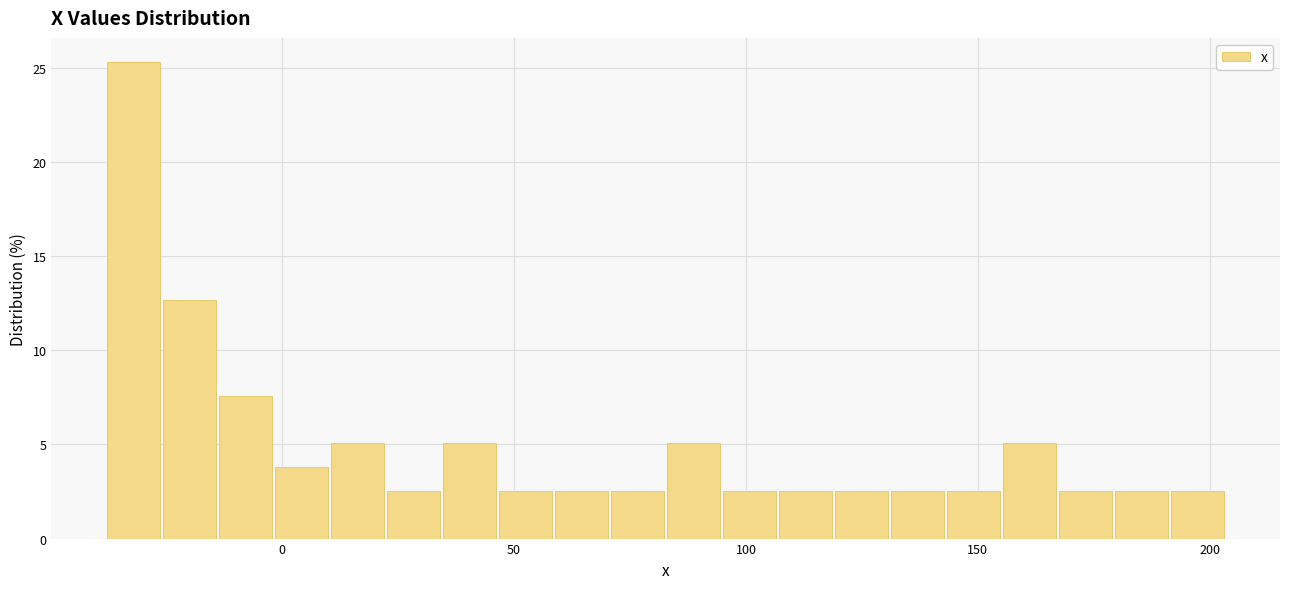

Read against the x-axis, roughly where is the centre of the tallest bar?

-30